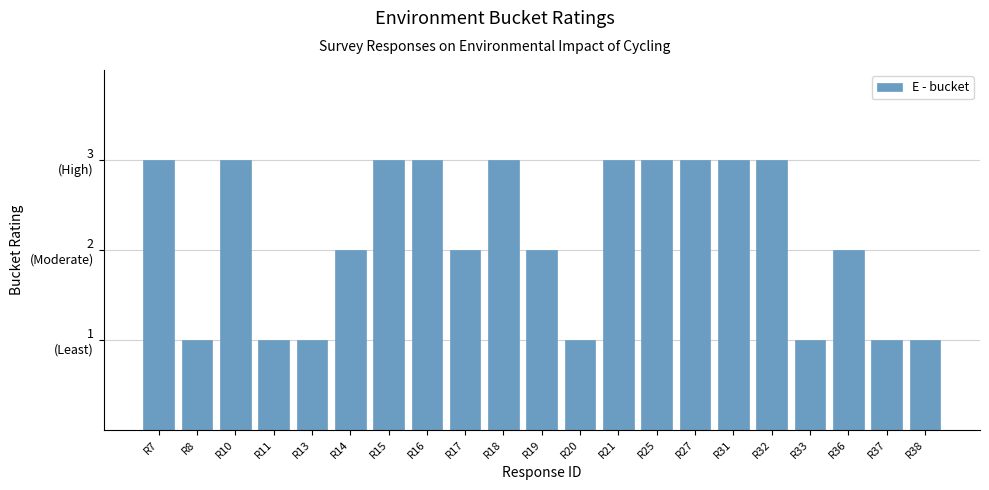

Are the bars horizontal?

No